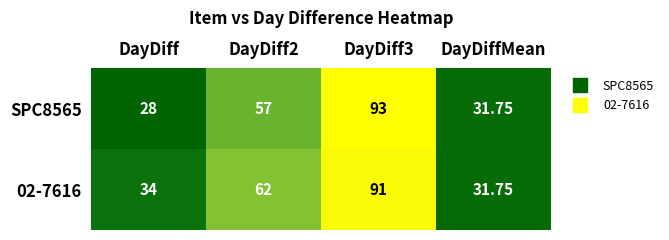

At which category does the chart reach its minimum across all series?

DayDiff